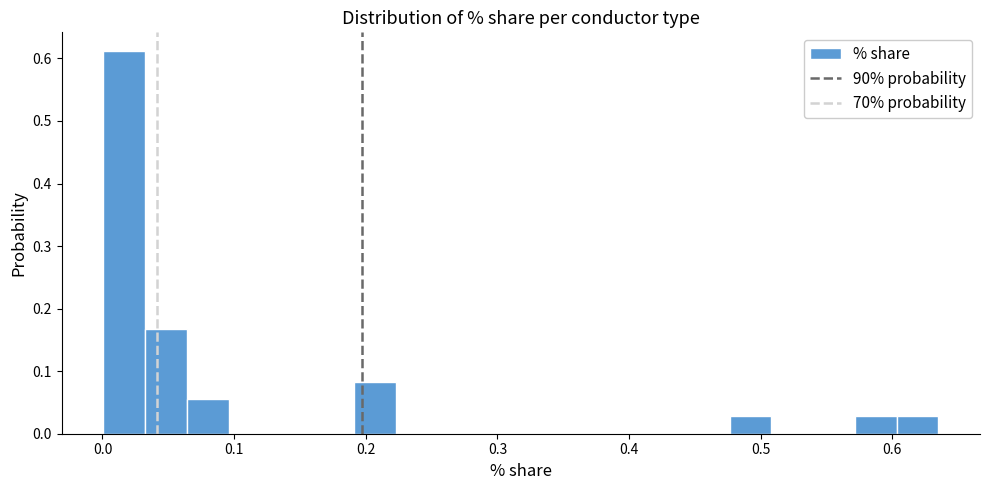

Around what value on the x-axis is the tallest bar? Give the approximate position of its centre, as read against the axis.

0.02